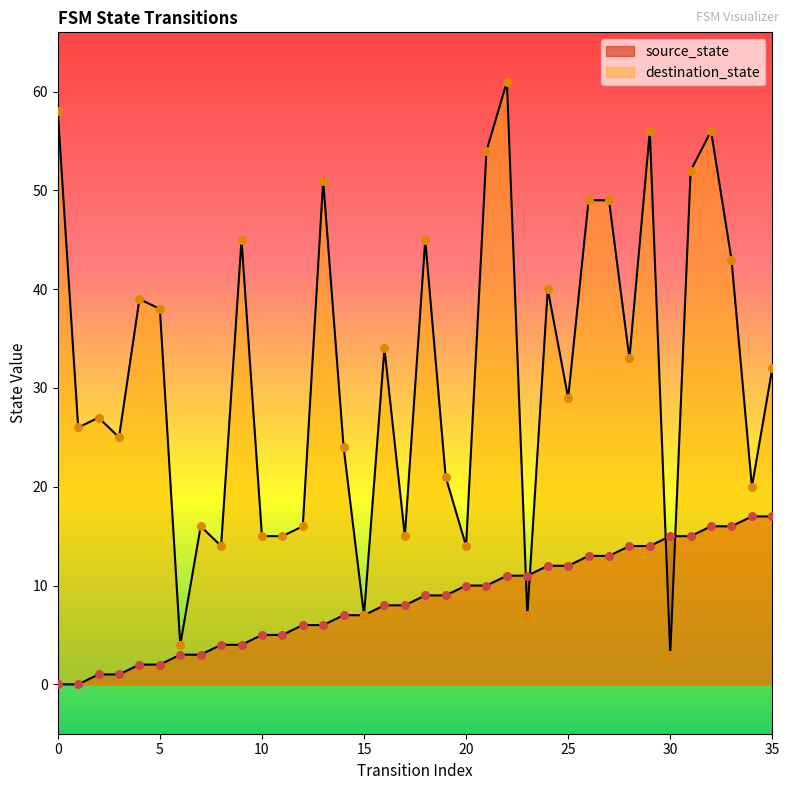

Which series reaches the minimum Y coordinate?

source_state